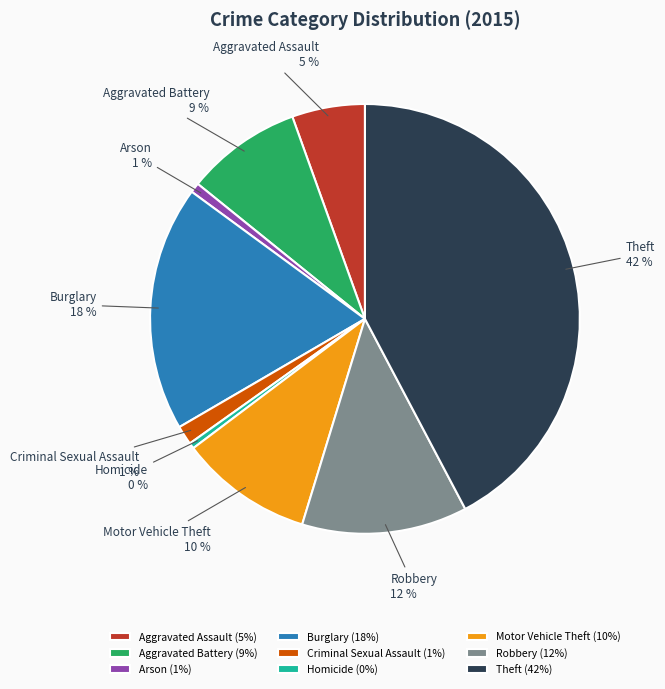

Does Burglary represent more than half of the total?

No